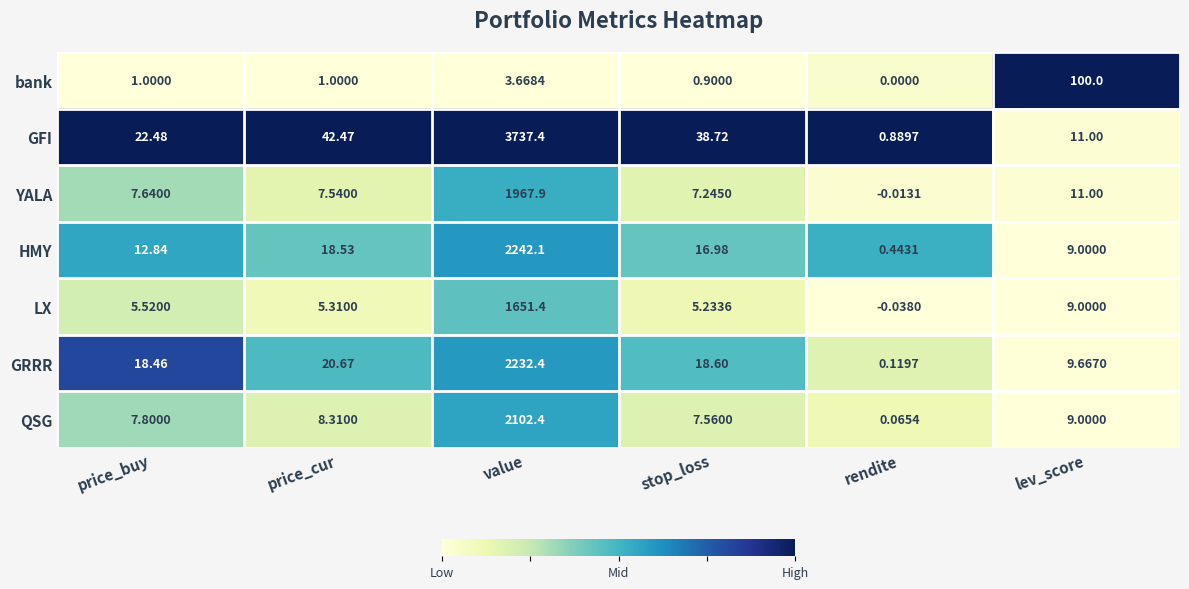

At which label does GRRR reach its peak?

value